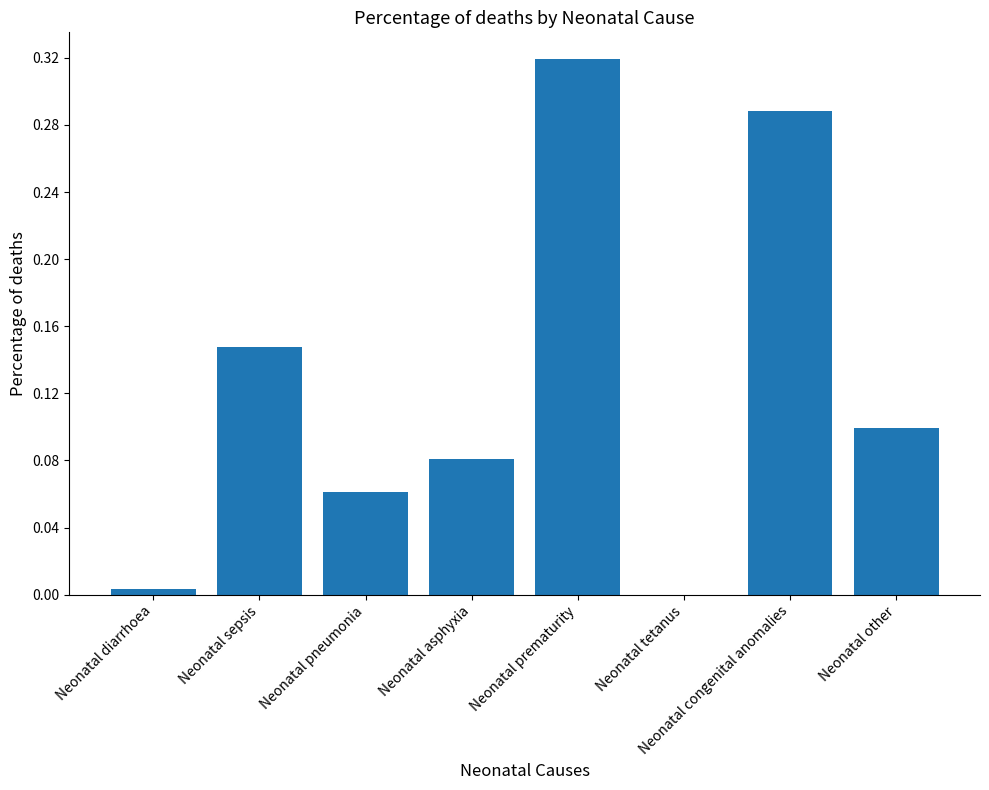

Which has a higher value, Neonatal prematurity or Neonatal congenital anomalies?

Neonatal prematurity